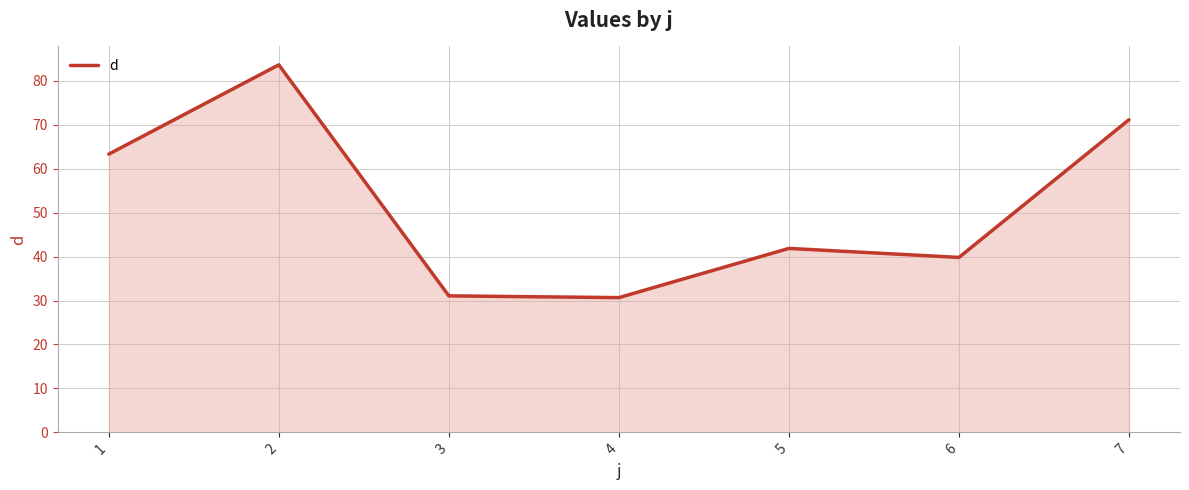

What is the ratio of the value at 2 to the value at 5?

2.0